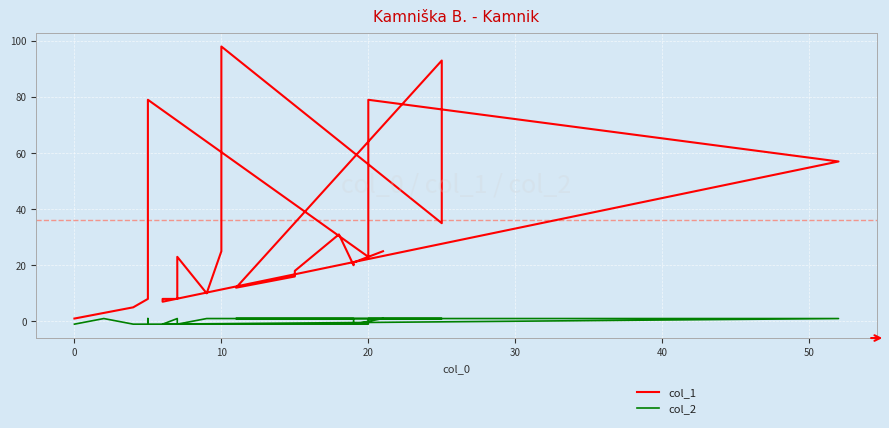

The col_2 series shows 0 at 28. True or false?

False